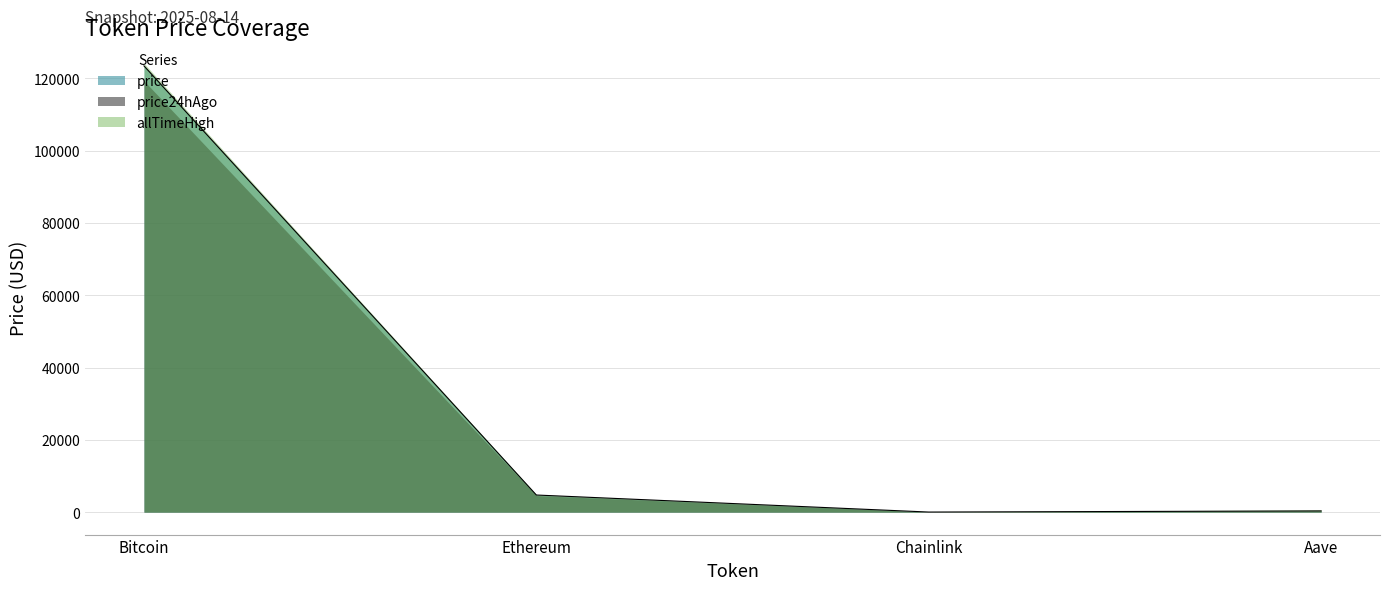

Which series has the largest range (max minus min)?

allTimeHigh